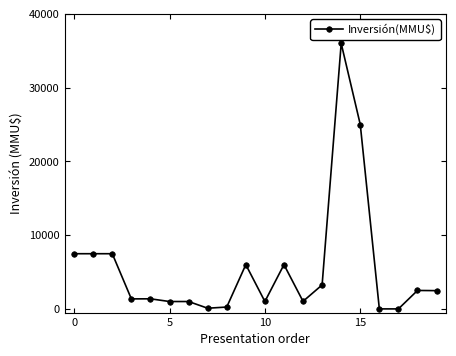

What is the difference between the maximum and second lowest values?

36000